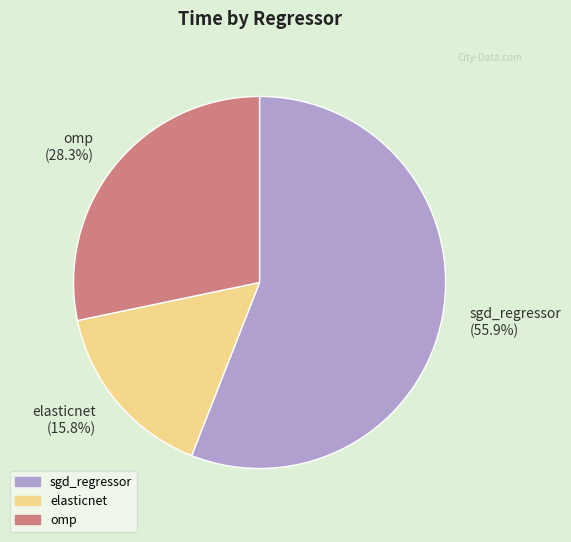

Which category has the biggest portion of the pie?

sgd_regressor